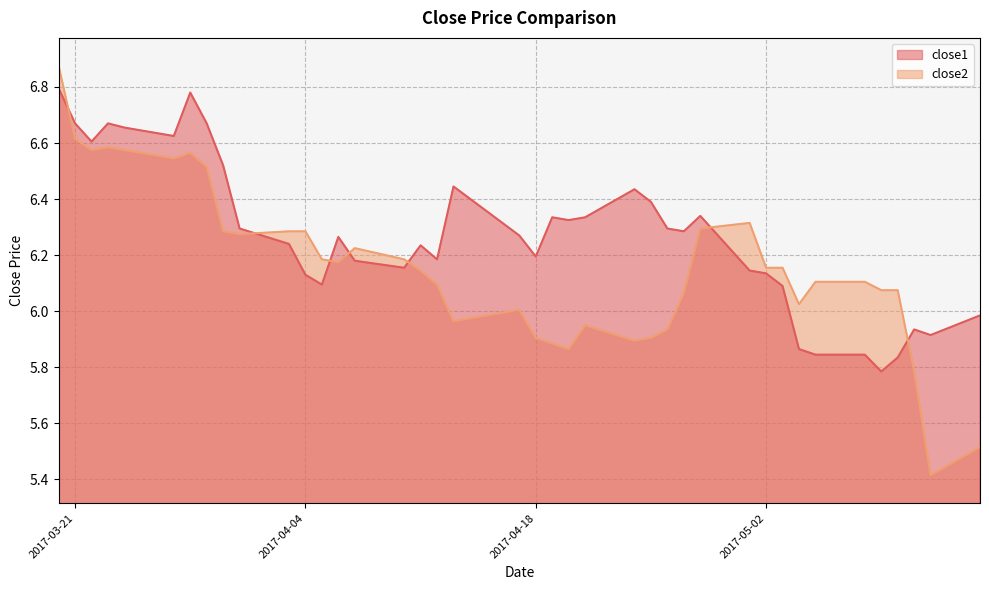

Count the number of data series in this chart.

2